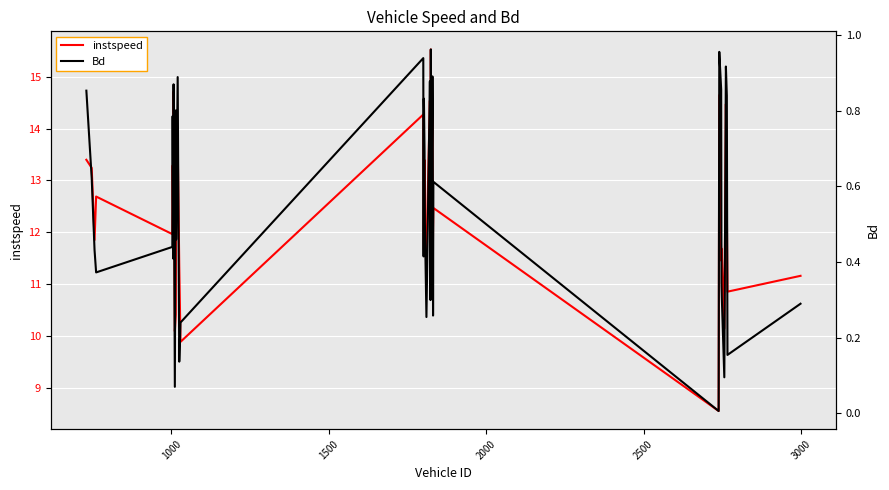

What is the maximum value for instspeed?

15.5